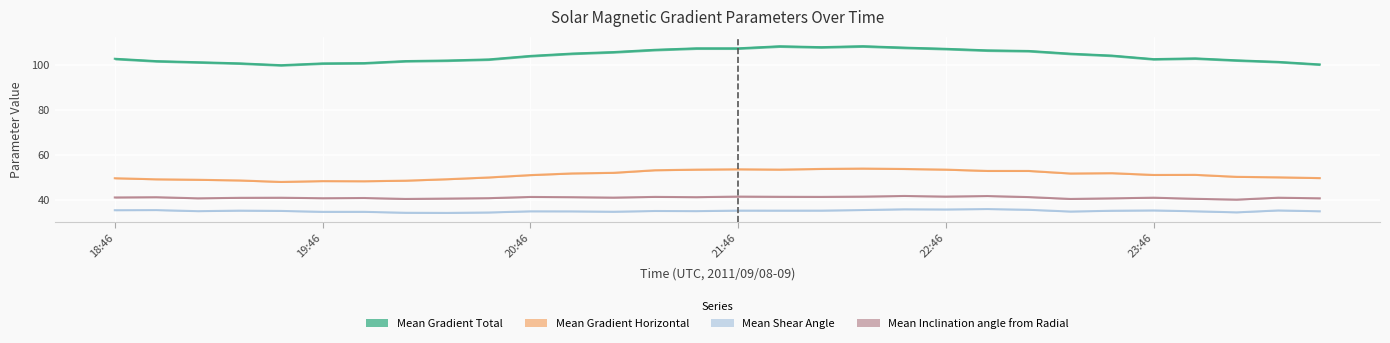

Where is Mean Shear Angle nearest to the value 35?

23:58